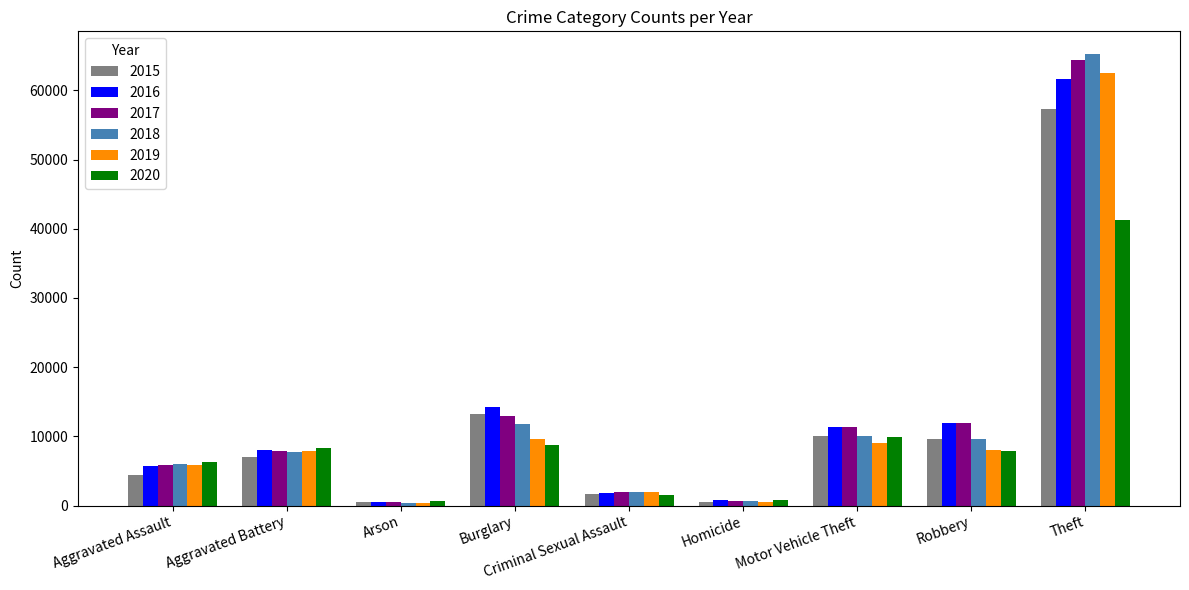

Which category has the highest value in the 2019 series?

Theft